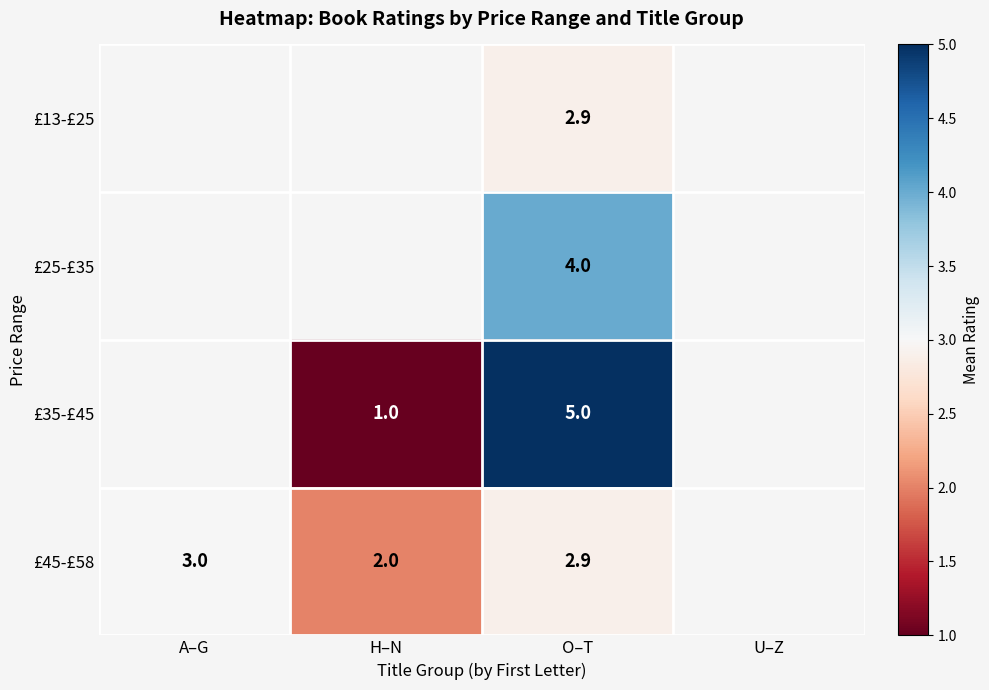

At which category does the chart reach its minimum across all series?

H–N